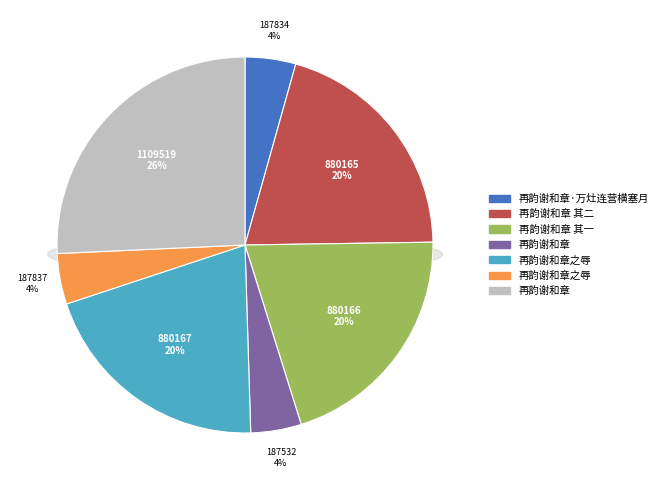

How many segments does this pie chart have?

7